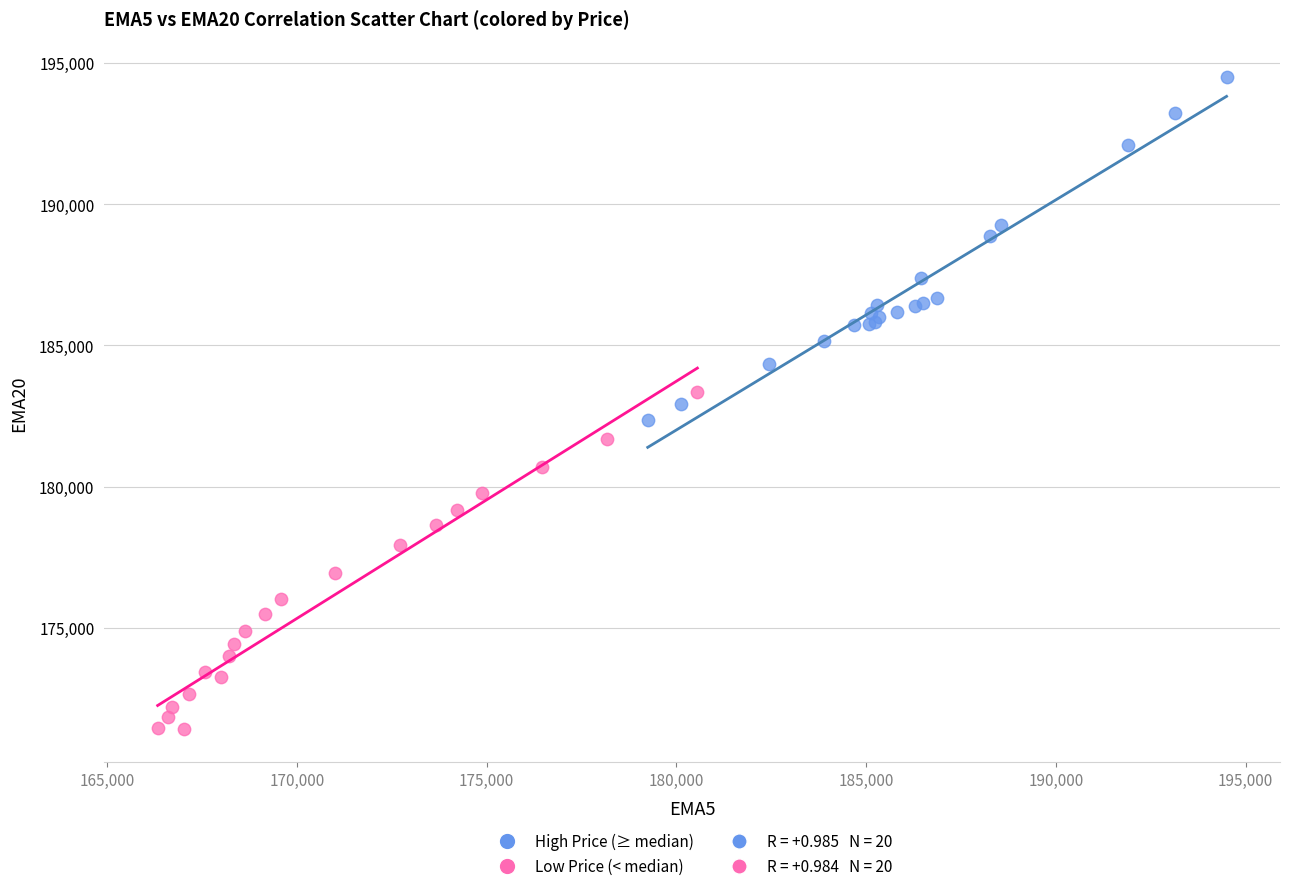

Which series contains the highest Y value?

High Price (≥ median)